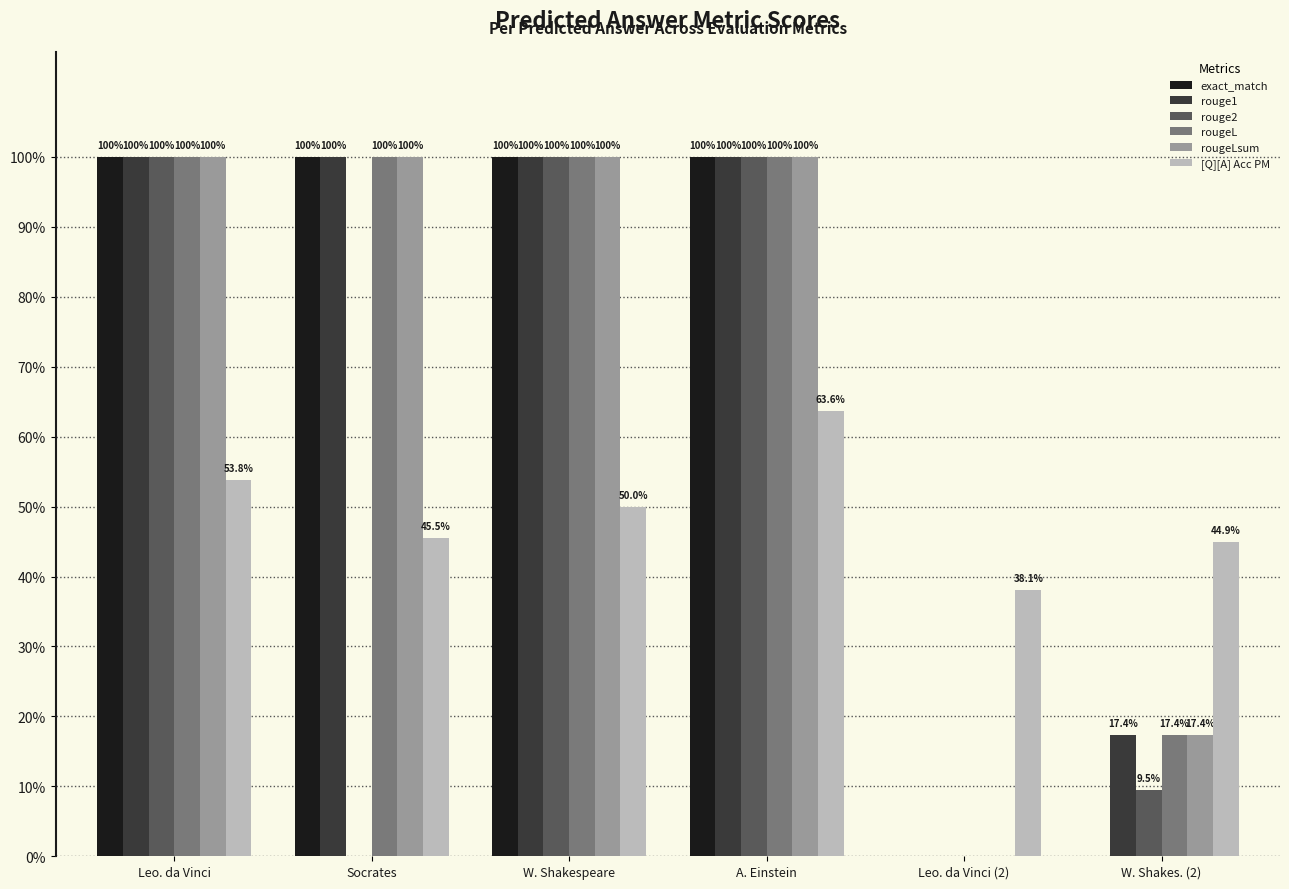

Reading right to left, extract all data points from this chart.

exact_match: 0.0	0.0	1.0	1.0	1.0	1.0
rouge1: 0.2	0.0	1.0	1.0	1.0	1.0
rouge2: 0.1	0.0	1.0	1.0	0.0	1.0
rougeL: 0.2	0.0	1.0	1.0	1.0	1.0
rougeLsum: 0.2	0.0	1.0	1.0	1.0	1.0
[Q][A] Acc PM: 0.4	0.4	0.6	0.5	0.5	0.5